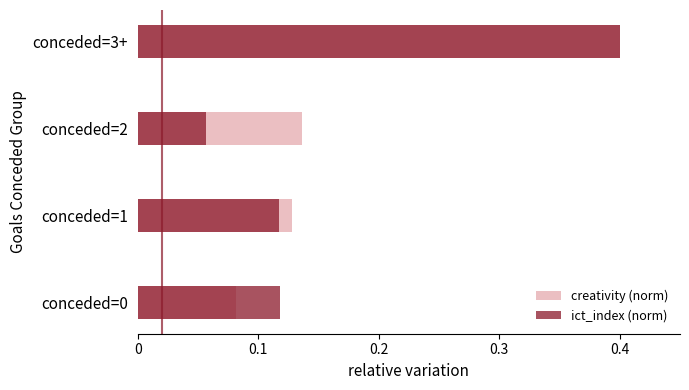

What is the minimum value for creativity (norm)?

0.1